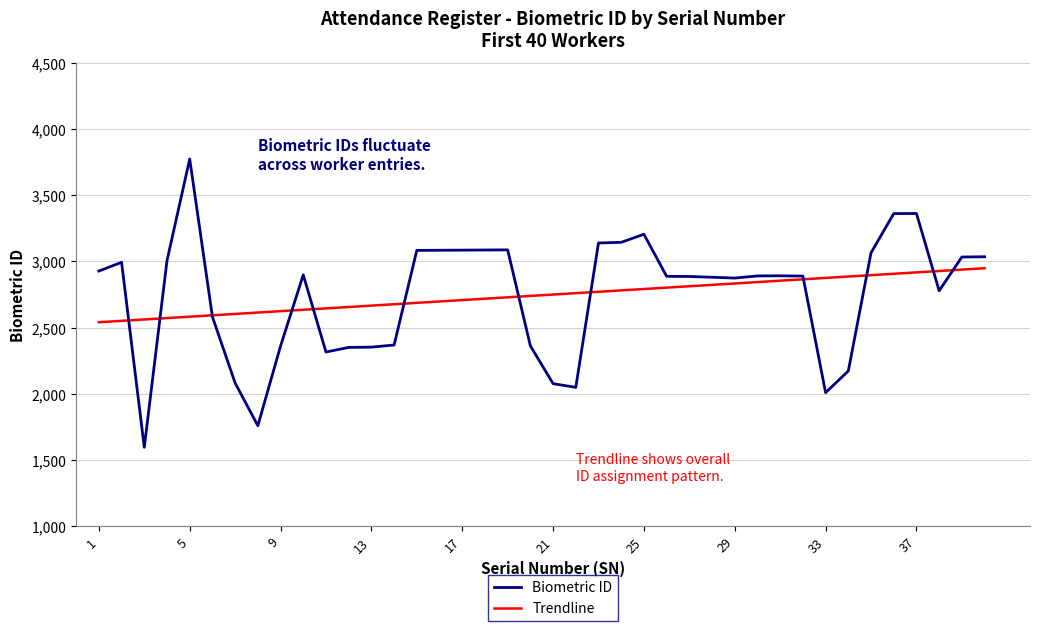

Reading right to left, extract all data points from this chart.

40=3035	39=3033	38=2778	37=3362	36=3361	35=3065	34=2172	33=2008	32=2889	31=2891	30=2890	29=2874	28=2880	27=2886	26=2887	25=3205	24=3144	23=3139	22=2048	21=2076	20=2362	19=3087	18=3086	17=3085	16=3084	15=3083	14=2368	13=2352	12=2350	11=2315	10=2898	9=2360	8=1758	7=2081	6=2581	5=3774	4=3005	3=1595	2=2993	1=2927